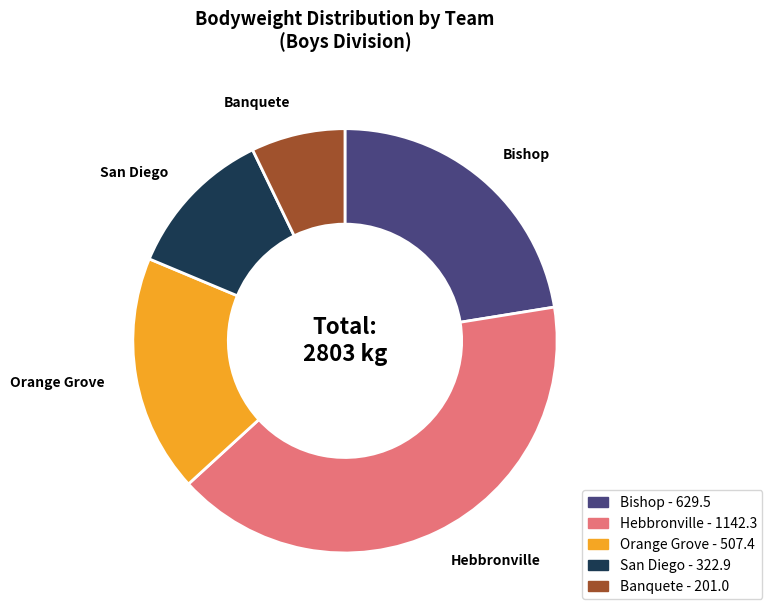

Rank the categories by value from lowest to highest.

Banquete, San Diego, Orange Grove, Bishop, Hebbronville